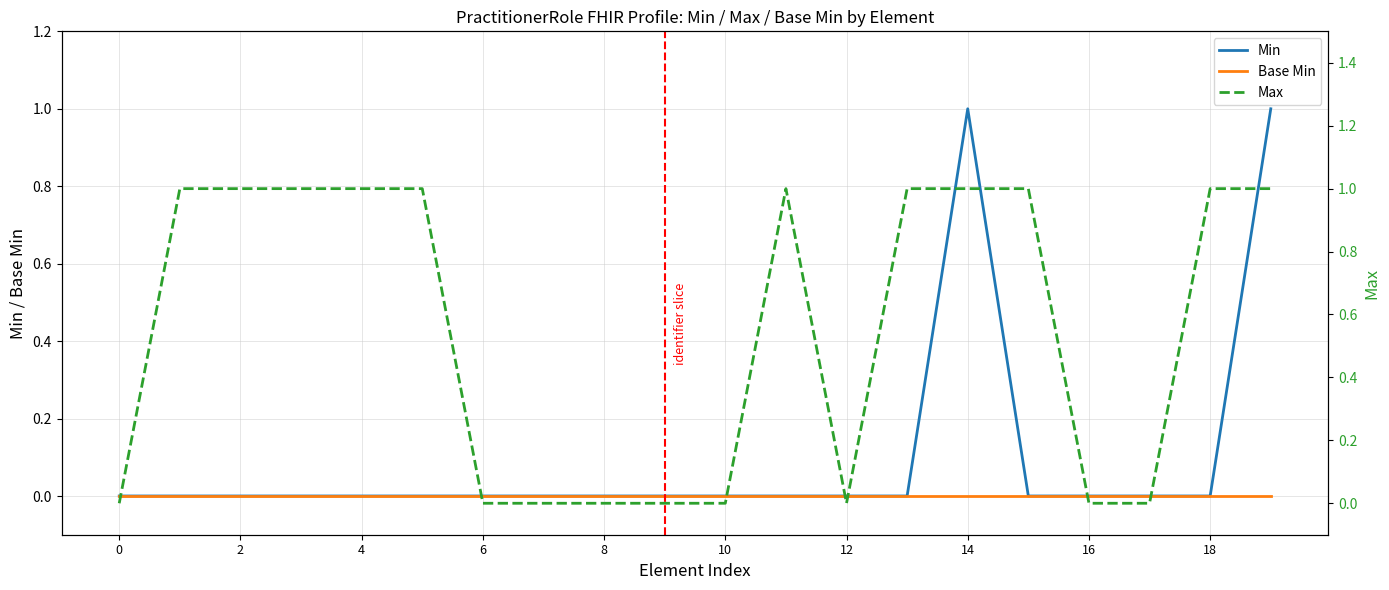

Rank the series by their maximum value, from highest to lowest.

Min, Max, Base Min